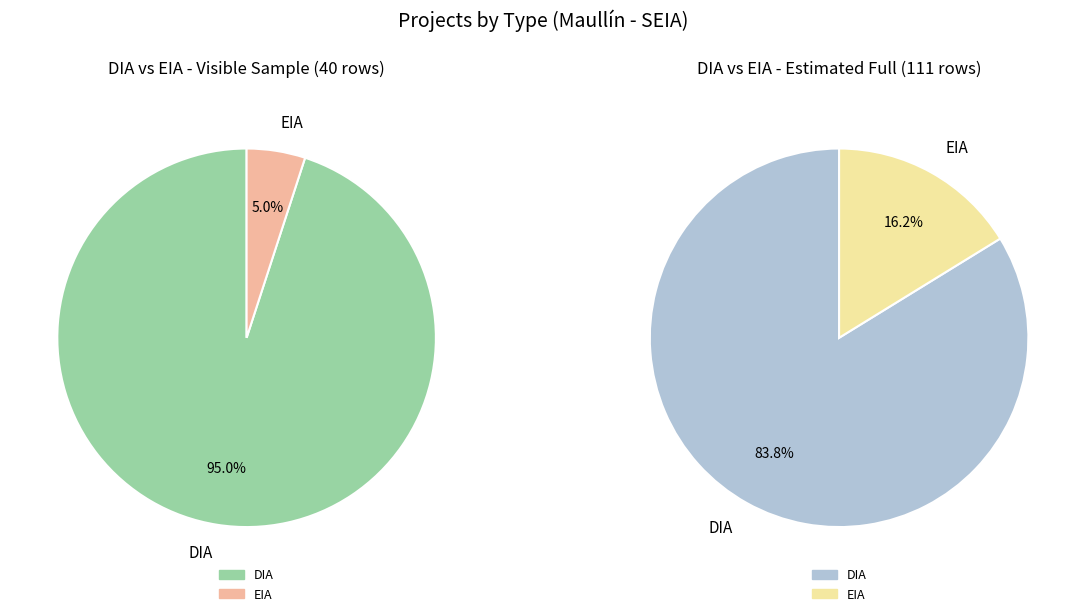

Which category has the biggest portion of the pie?

DIA